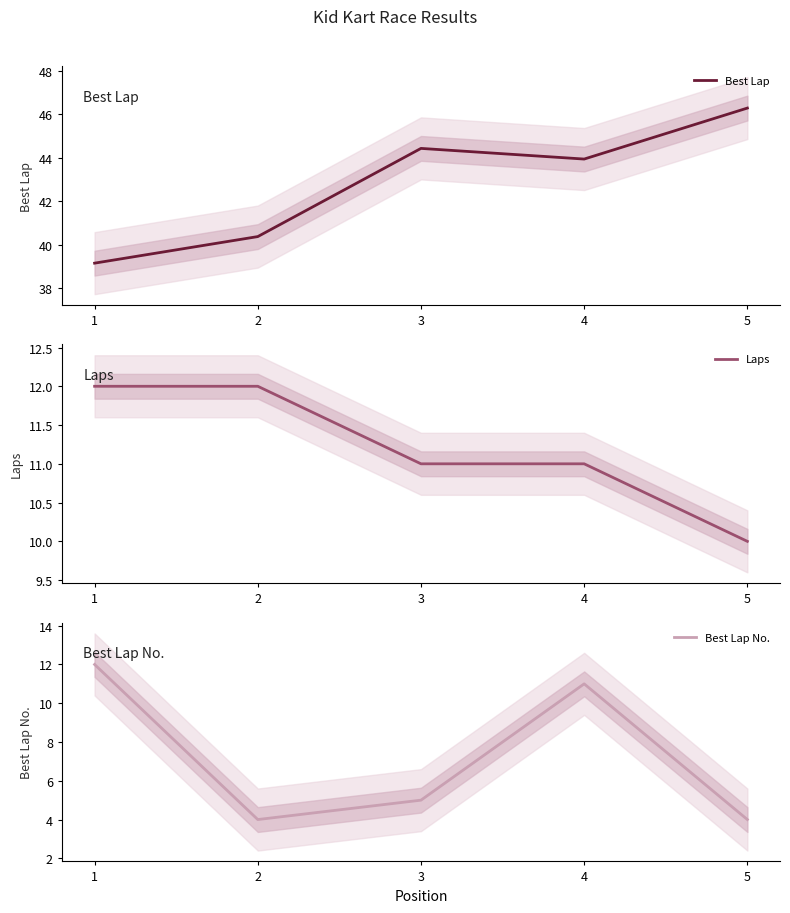

True or false: Best Lap has a value of 46.3 at 5.

True